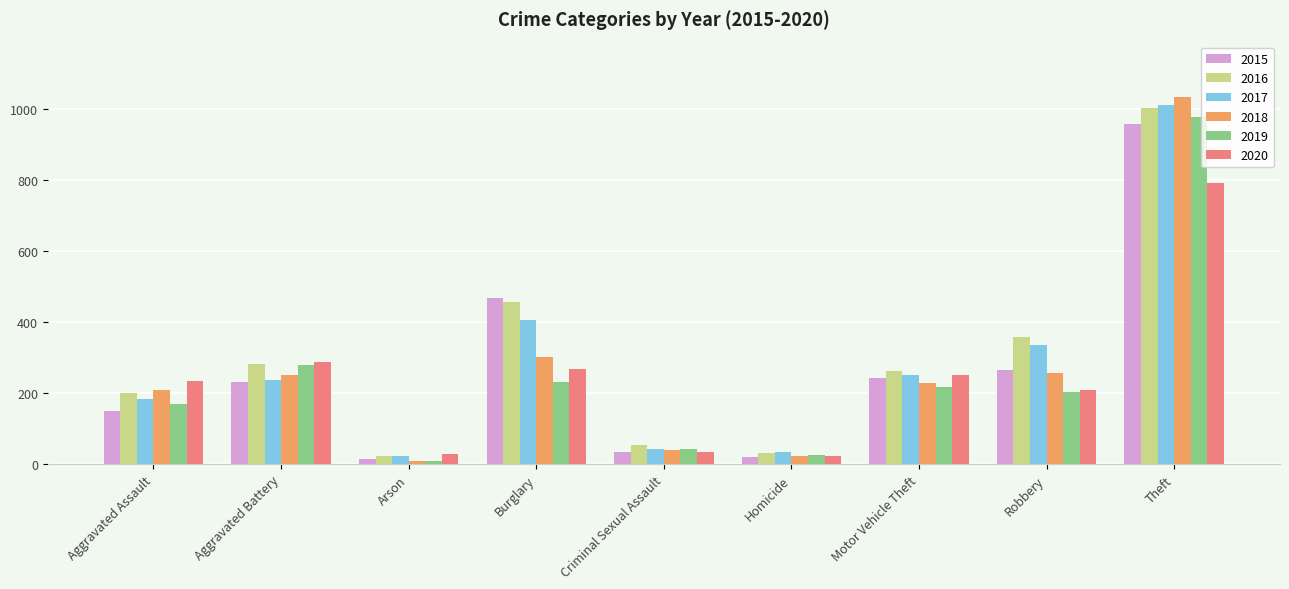

Is the value of 2015 at Motor Vehicle Theft greater than the value of 2020 at Burglary?

No